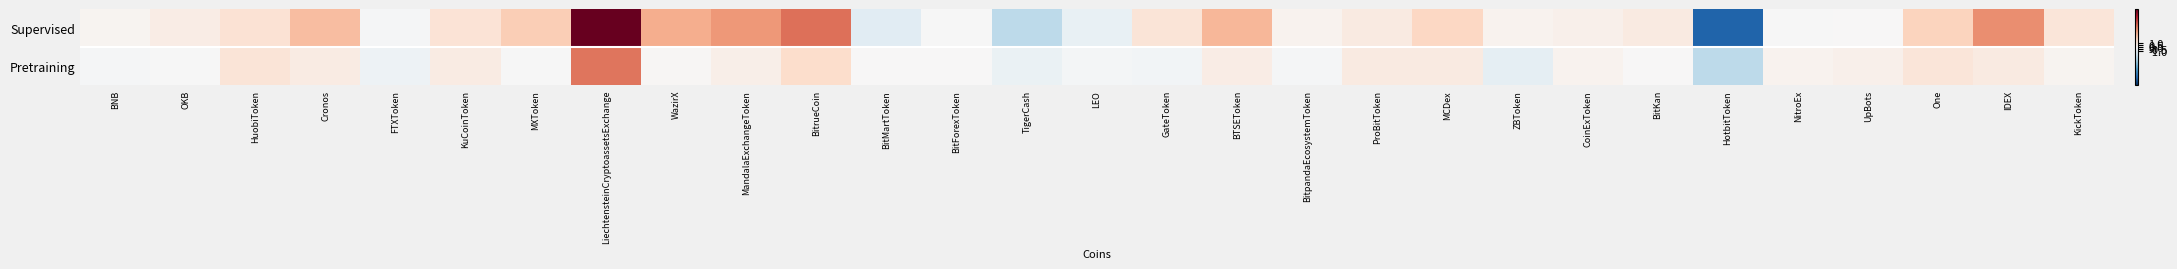

Reading left to right, list all the values displayed in this chart.

Supervised: BNB=0.3	OKB=0.7	HuobiToken=1.4	Cronos=3.1	FTXToken=-0.1	KuCoinToken=1.3	MXToken=2.5	LiechtensteinCryptoassetsExchange=10.0	WazirX=3.6	MandalaExchangeToken=4.3	BitrueCoin=5.5	BitMartToken=-1.1	BitForexToken=-0.1	TigerCash=-2.6	LEO=-0.8	GateToken=1.3	BTSEToken=3.3	BitpandaEcosystemToken=0.4	ProBitToken=0.9	MCDex=2.0	ZBToken=0.4	CoinExToken=0.5	BitKan=0.9	HotbitToken=-8.0	NitroEx=-0.0	UpBots=0.1	One=2.3	IDEX=4.6	KickToken=1.2
Pretraining: BNB=-0.1	OKB=-0.1	HuobiToken=1.3	Cronos=0.8	FTXToken=-0.5	KuCoinToken=0.8	MXToken=-0.0	LiechtensteinCryptoassetsExchange=5.3	WazirX=0.1	MandalaExchangeToken=0.6	BitrueCoin=1.8	BitMartToken=0.1	BitForexToken=0.0	TigerCash=-0.7	LEO=-0.2	GateToken=-0.3	BTSEToken=0.7	BitpandaEcosystemToken=-0.2	ProBitToken=0.9	MCDex=0.9	ZBToken=-0.9	CoinExToken=0.3	BitKan=0.1	HotbitToken=-2.6	NitroEx=0.4	UpBots=0.5	One=1.2	IDEX=0.9	KickToken=0.3